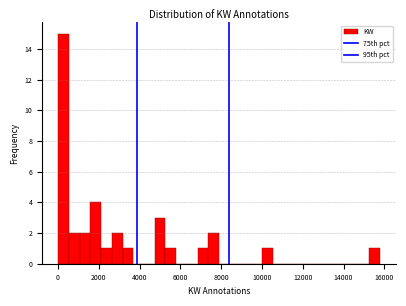

Read against the x-axis, roughly where is the centre of the tallest bar?

200